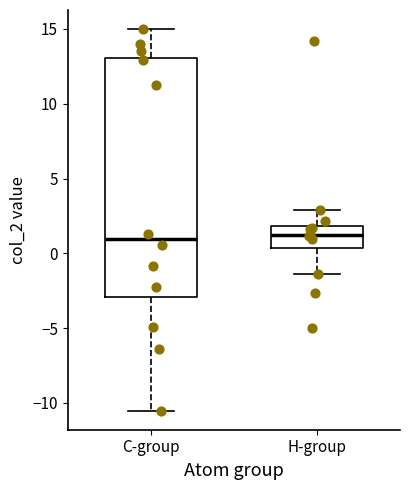

Reading left to right, transcribe this box plot: for each box, give where its median line is, the range the box spans, and where its two whiskers end, as read against the y-axis. The values are not printed on the chart, so give them approximately, as read against the axis.

C-group: median 1.0, box -3.0 to 13.0, whiskers -10.5 to 15.0
H-group: median 1.0, box 0.5 to 2.0, whiskers -1.5 to 3.0